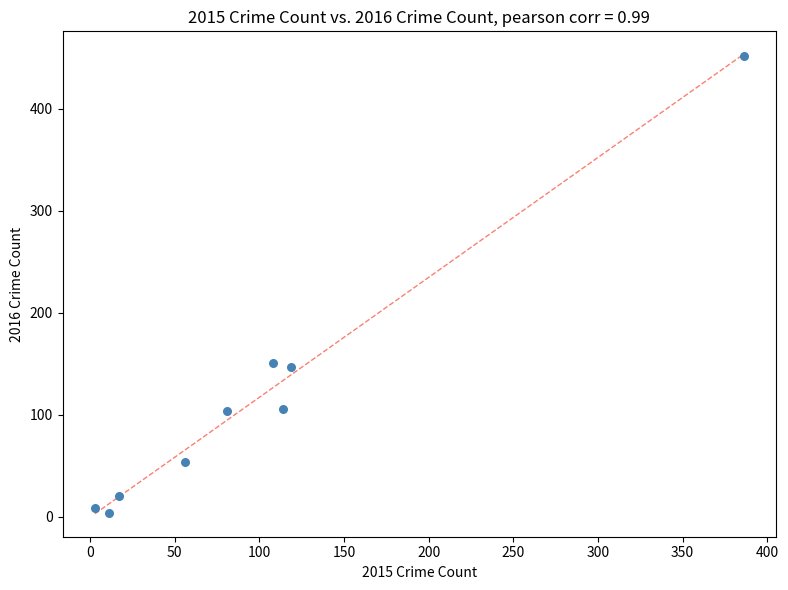

What is the range of Y values (max minus min)?

448